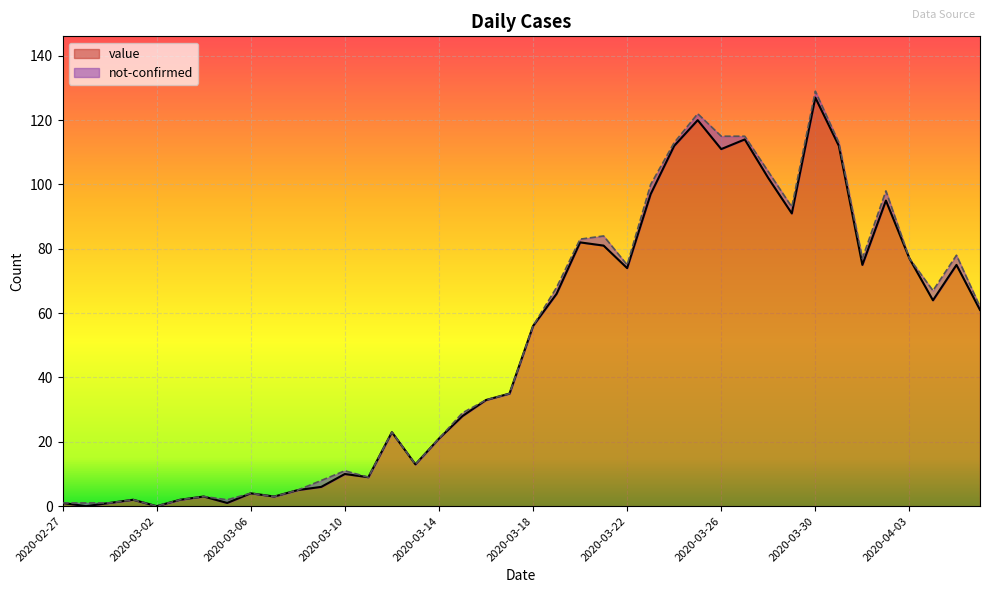

Rank the categories by value from lowest to highest.

2020-02-28, 2020-03-02, 2020-02-27, 2020-02-29, 2020-03-05, 2020-03-01, 2020-03-03, 2020-03-04, 2020-03-07, 2020-03-06, 2020-03-08, 2020-03-09, 2020-03-11, 2020-03-10, 2020-03-13, 2020-03-14, 2020-03-12, 2020-03-15, 2020-03-16, 2020-03-17, 2020-03-18, 2020-04-06, 2020-04-04, 2020-03-19, 2020-03-22, 2020-04-01, 2020-04-05, 2020-04-03, 2020-03-21, 2020-03-20, 2020-03-29, 2020-04-02, 2020-03-23, 2020-03-28, 2020-03-26, 2020-03-24, 2020-03-31, 2020-03-27, 2020-03-25, 2020-03-30